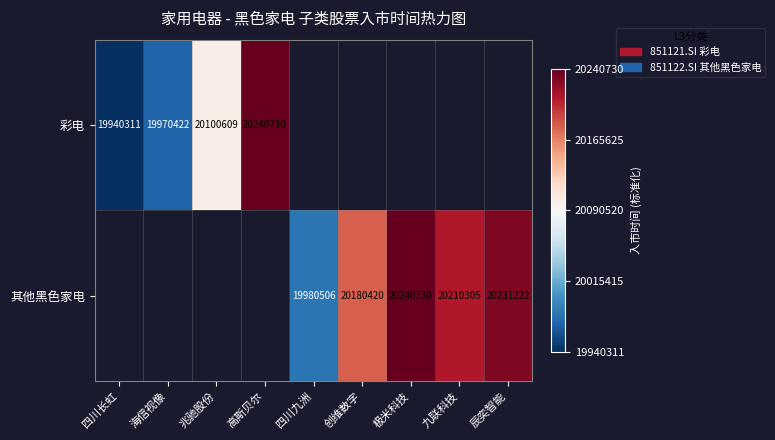

The 彩电 series shows 20100609 at 兆驰股份. True or false?

True